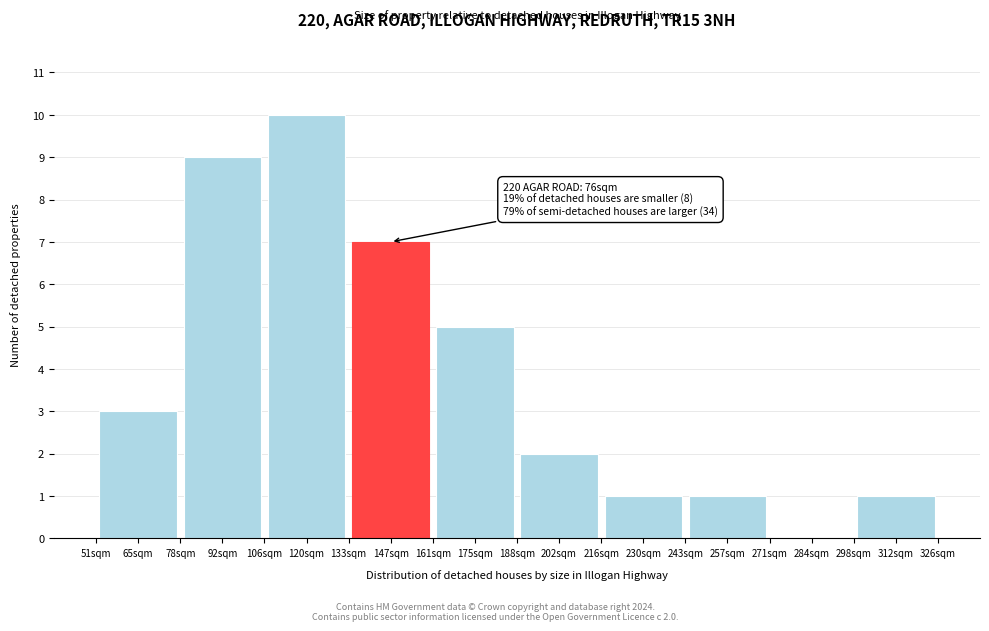

Reading left to right, what are all the values shown in this chart?

65sqm=3	92sqm=9	120sqm=10	147sqm=7	175sqm=5	202sqm=2	230sqm=1	257sqm=1	284sqm=0	312sqm=1